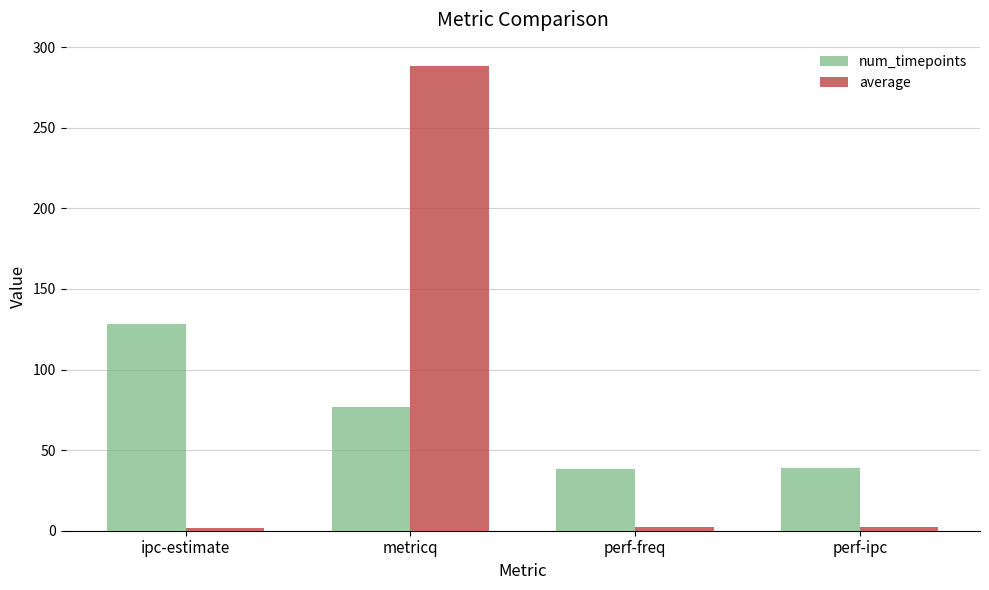

Where does the num_timepoints series first go above 77?

ipc-estimate